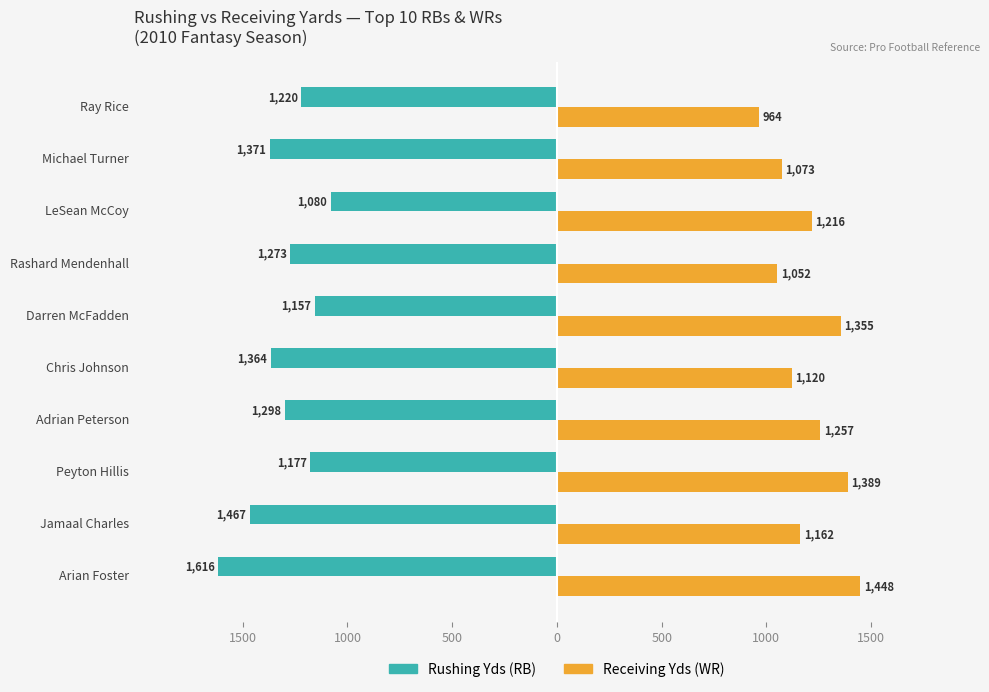

What are all the series names shown in the legend?

Rushing Yds (RB), Receiving Yds (WR)